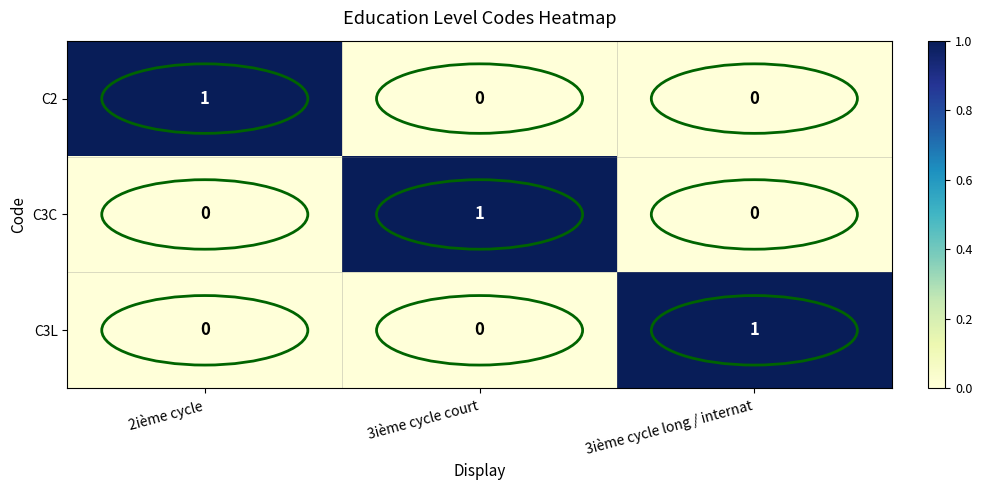

Count the C3C values in the range 0 to 1.

3